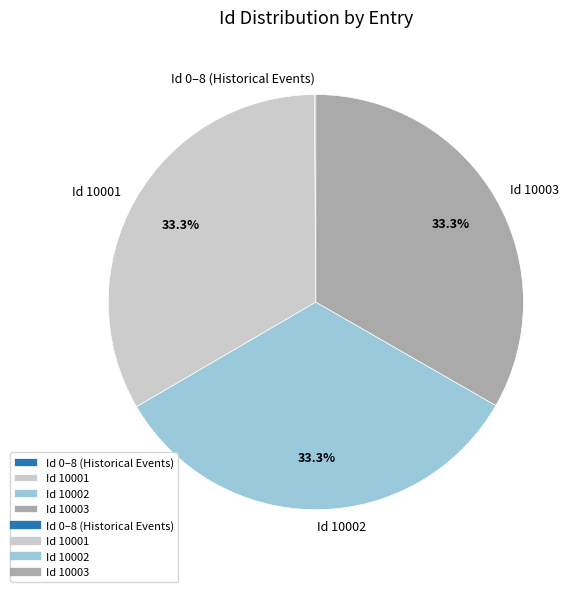

What is the ratio of the value at Id 10003 to the value at Id 10002?

1.0